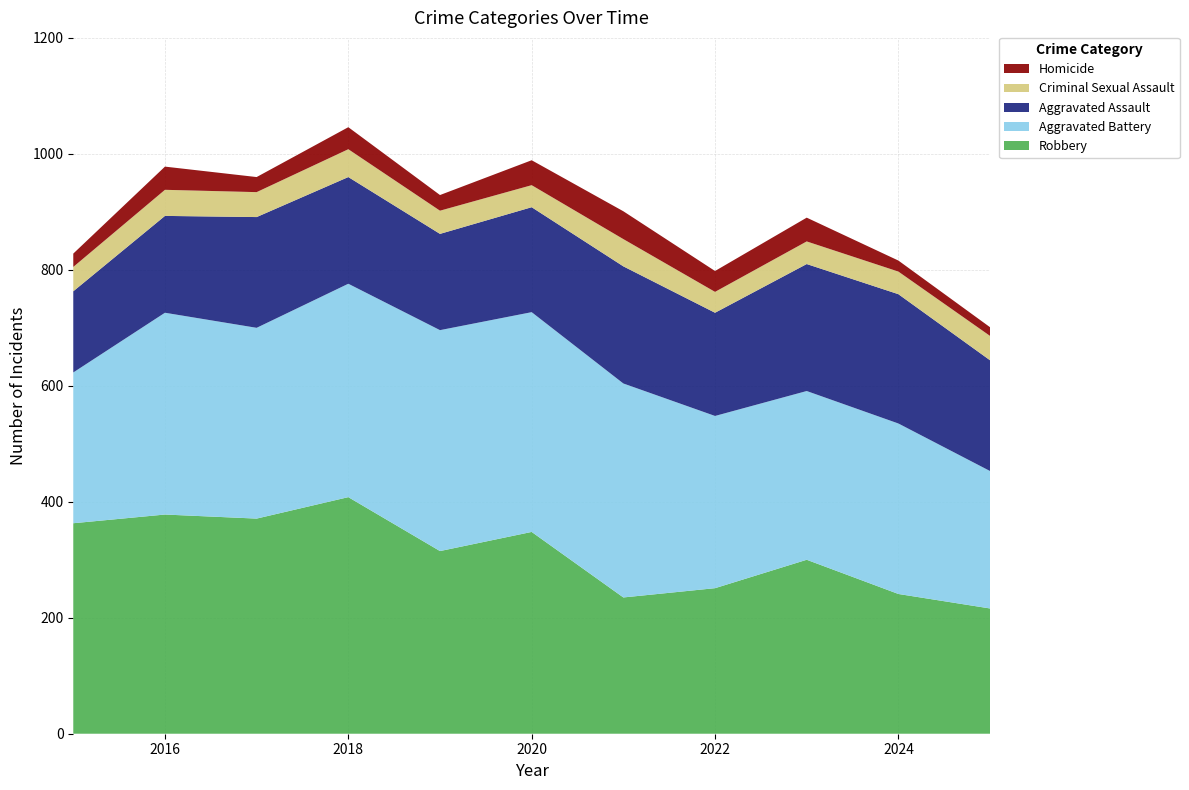

Reading right to left, extract all data points from this chart.

Aggravated Assault: 191	223	219	178	202	181	166	184	191	167	140
Aggravated Battery: 237	294	291	297	369	379	381	368	329	348	260
Criminal Sexual Assault: 42	39	39	36	47	38	40	48	43	45	42
Homicide: 15	19	41	36	48	43	27	38	26	40	23
Robbery: 216	241	300	251	235	348	315	408	371	378	363